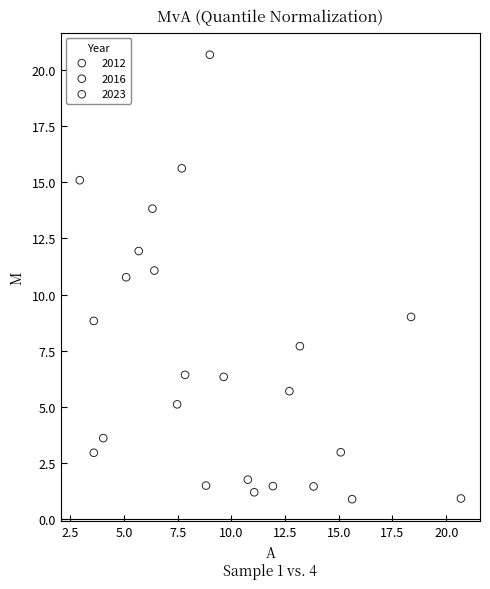

Which series has the largest Y range (max minus min)?

2016